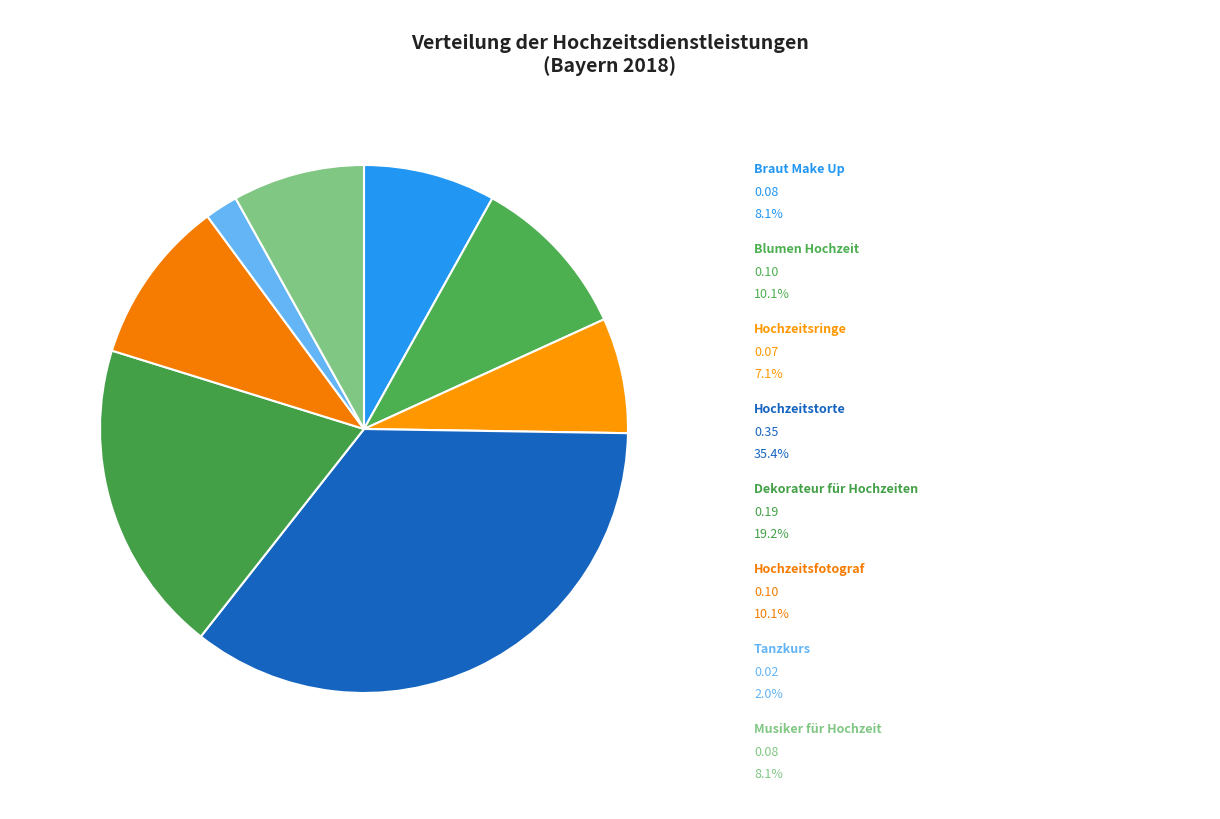

How many slices are in this pie chart?

8